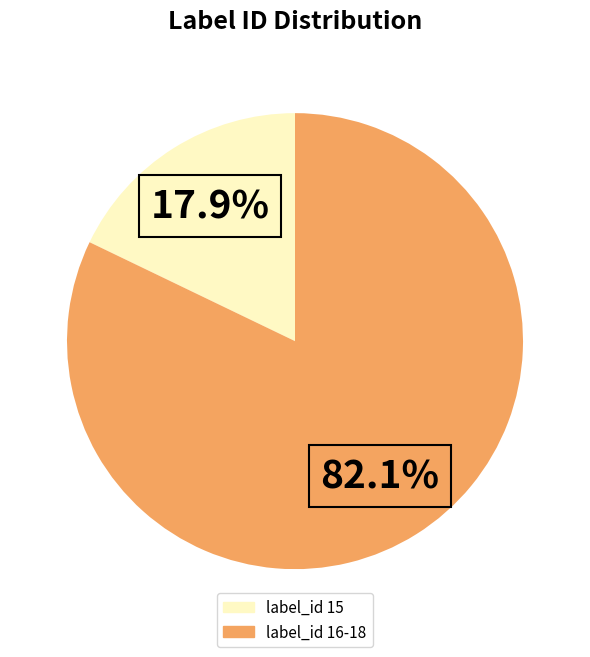

Does any single category account for the majority?

Yes